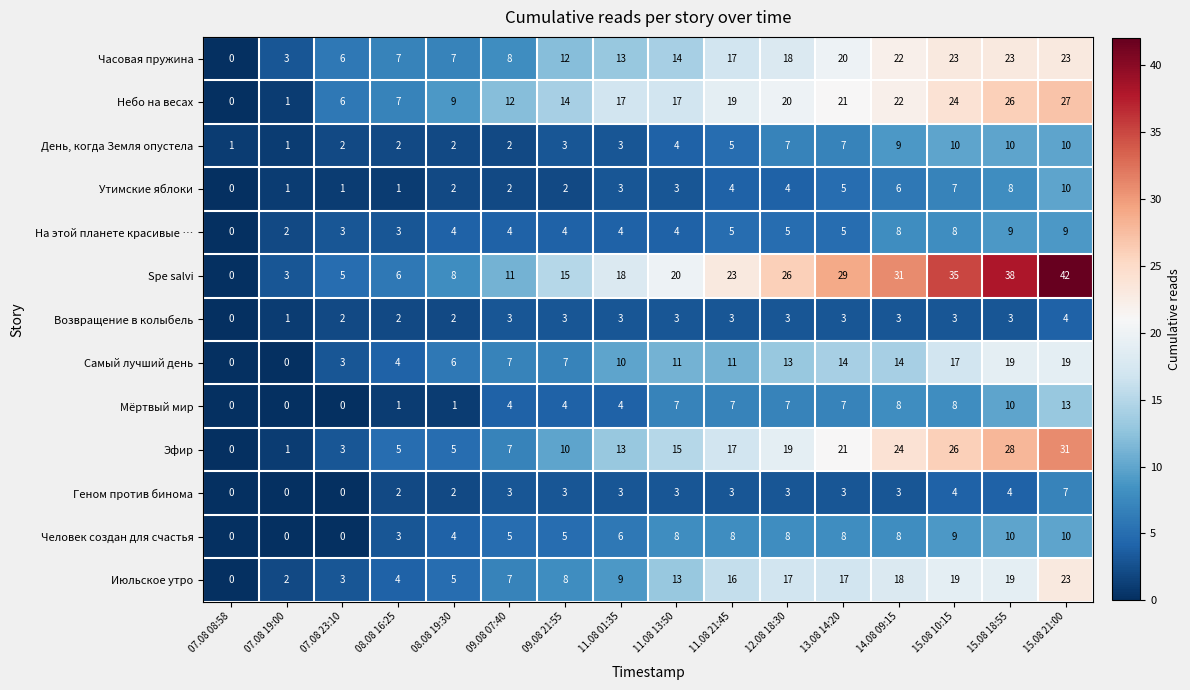

What is the difference between the maximum and minimum values in the Июльское утро series?

23